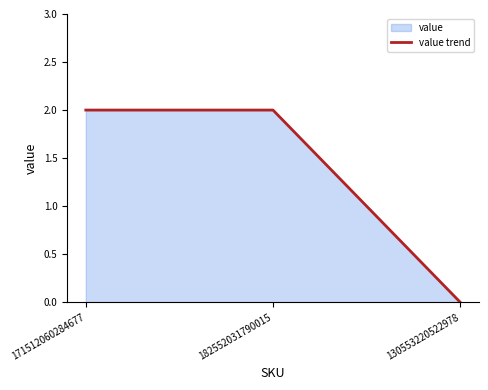

What is the label of the 1st point from the right?

130553220522978